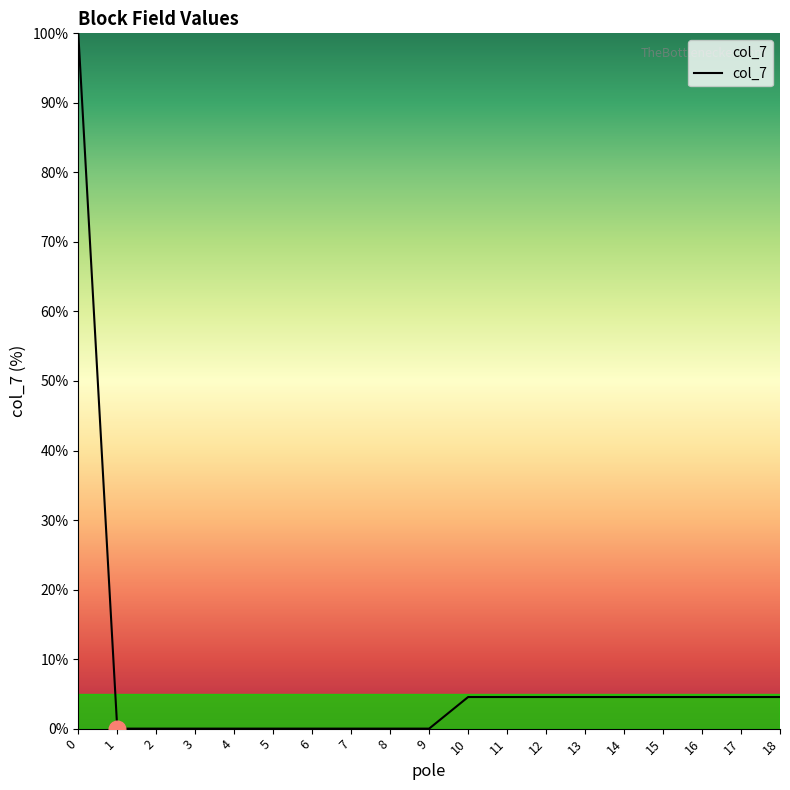

The chart shows a value of 4.5 at 17. True or false?

True